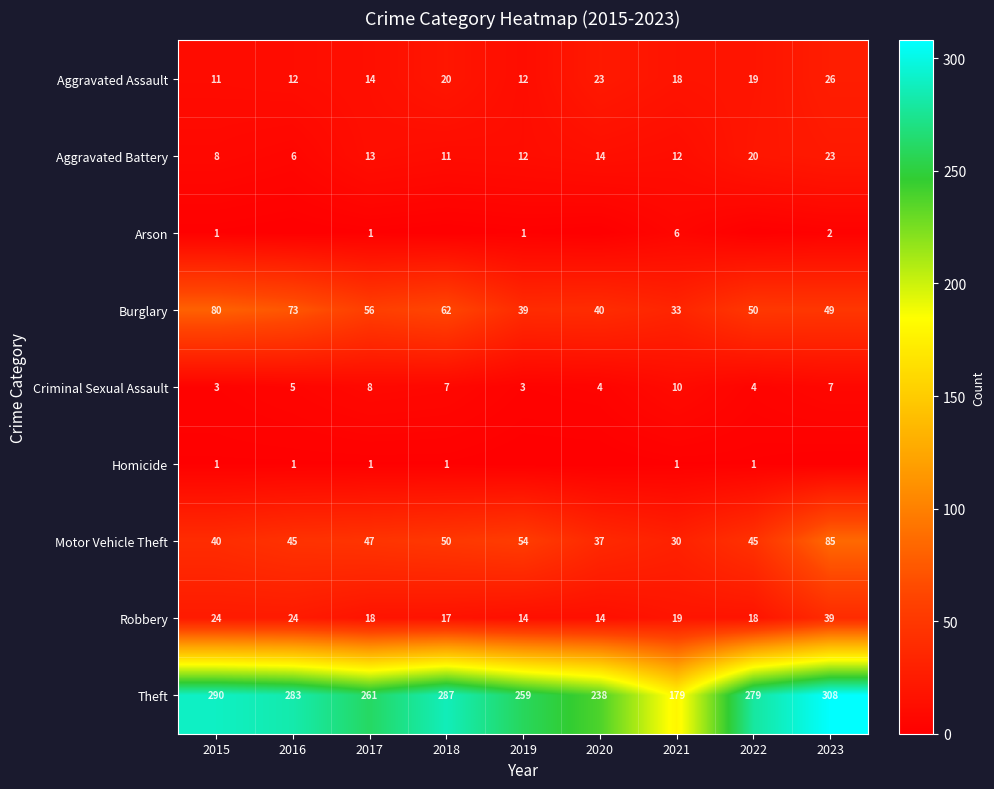

At which label is Aggravated Assault closest to 18?

2021